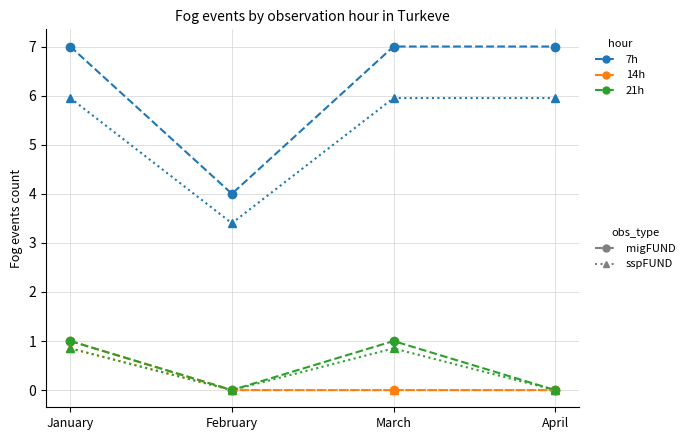

What is the total value across all series at February?

7.4